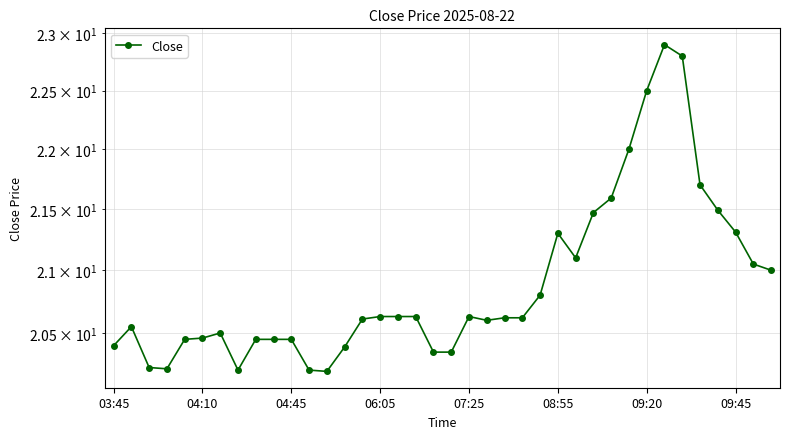

What is the difference between the maximum and minimum values?

2.7